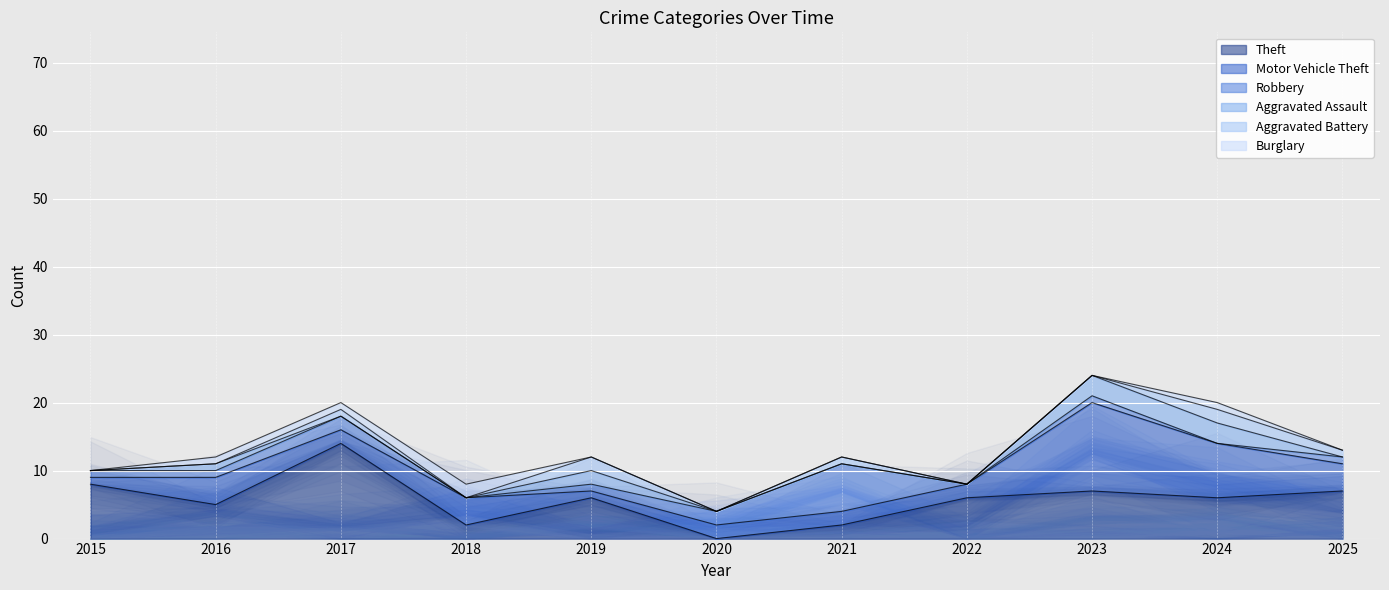

How many lines are shown in the chart?

6